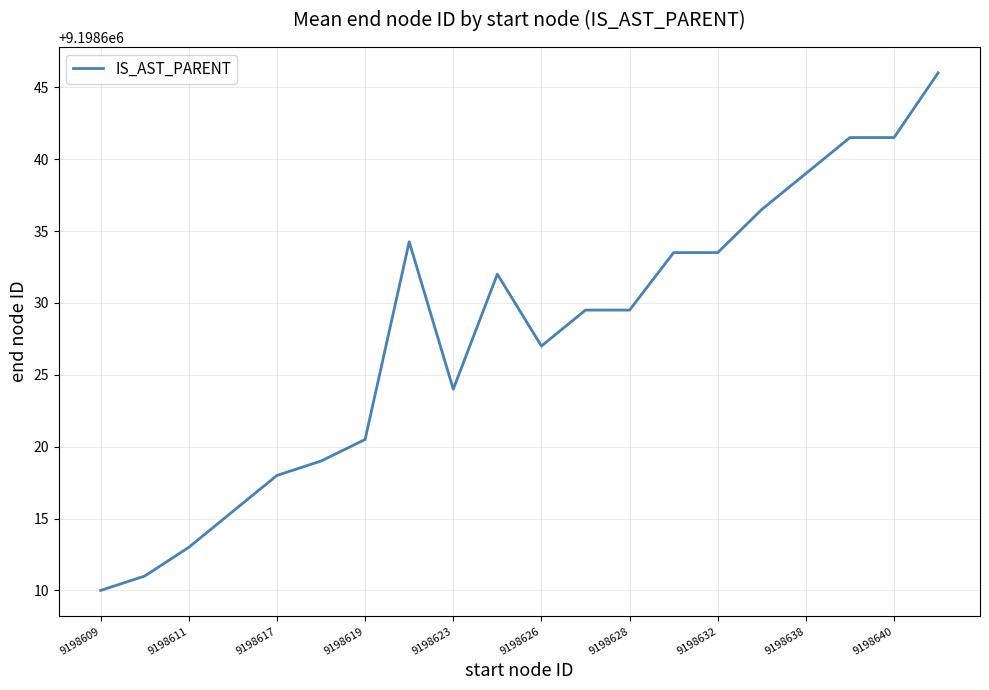

What is the greatest value displayed?

9198646.0